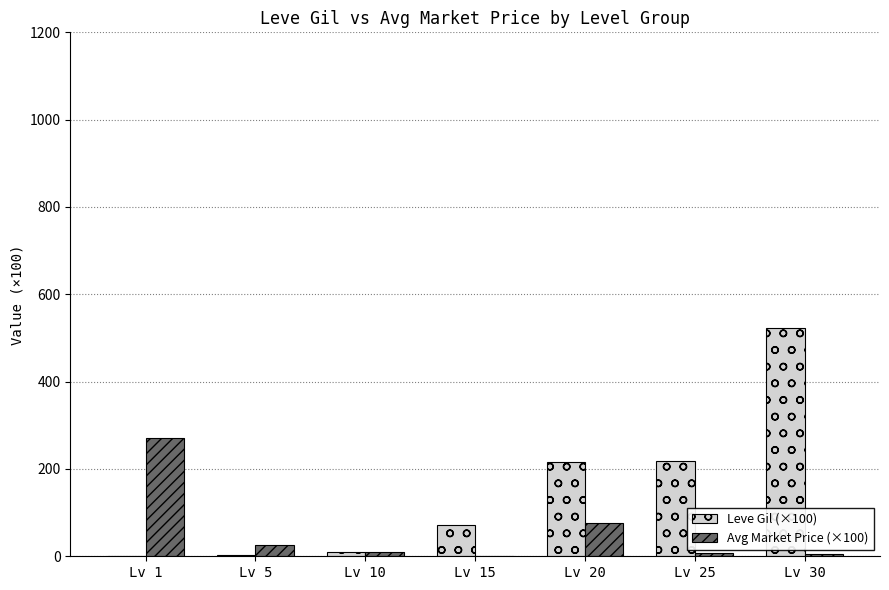

What is the sum of all Leve Gil (×100) values?

1041.9